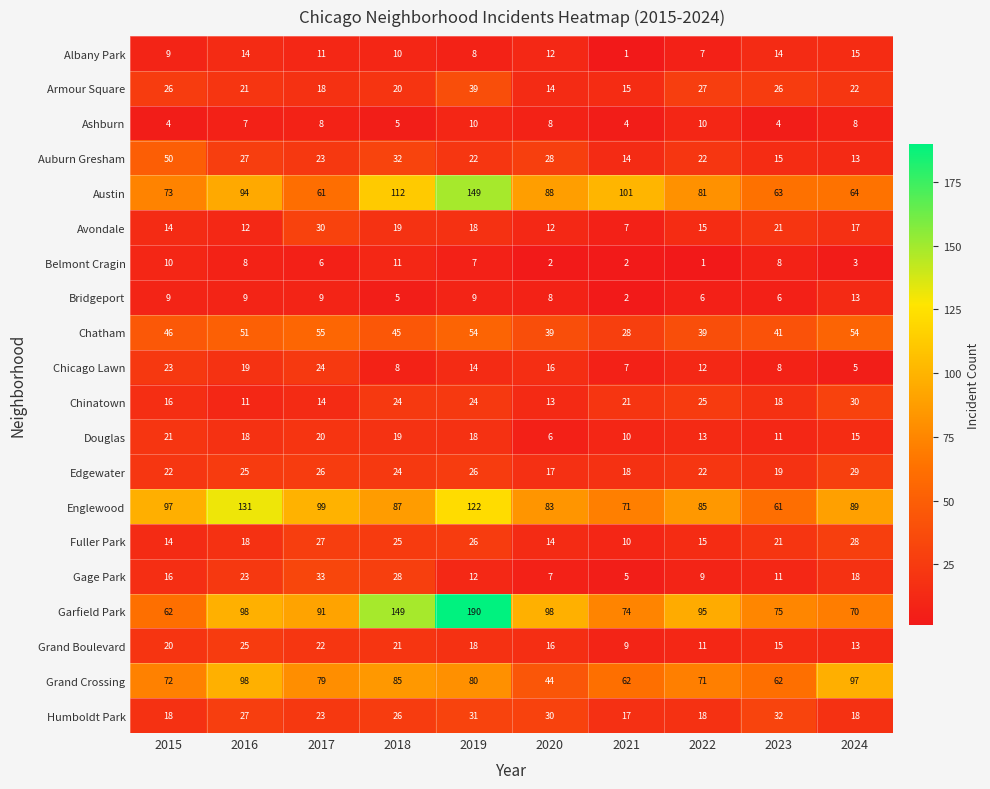

Between 2018 and 2024, which series saw the biggest shift?

Garfield Park